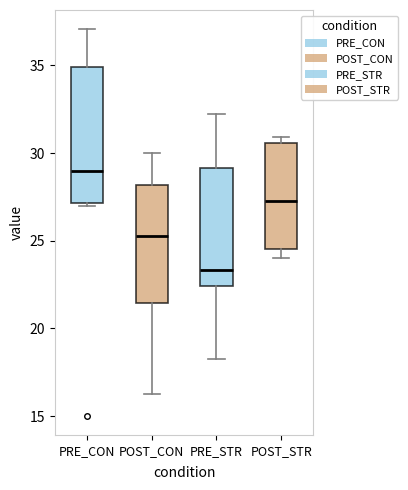

Reading left to right, transcribe this box plot: for each box, give where its median line is, the range the box spans, and where its two whiskers end, as read against the y-axis. The values are not printed on the chart, so give them approximately, as read against the axis.

PRE_CON: median 29.0, box 27.0 to 35.0, whiskers 27.0 (just below the box's lower edge) to 37.0
POST_CON: median 25.5, box 21.5 to 28.0, whiskers 16.5 to 30.0
PRE_STR: median 23.5, box 22.5 to 29.0, whiskers 18.0 to 32.0
POST_STR: median 27.5, box 24.5 to 30.5, whiskers 24.0 to 31.0